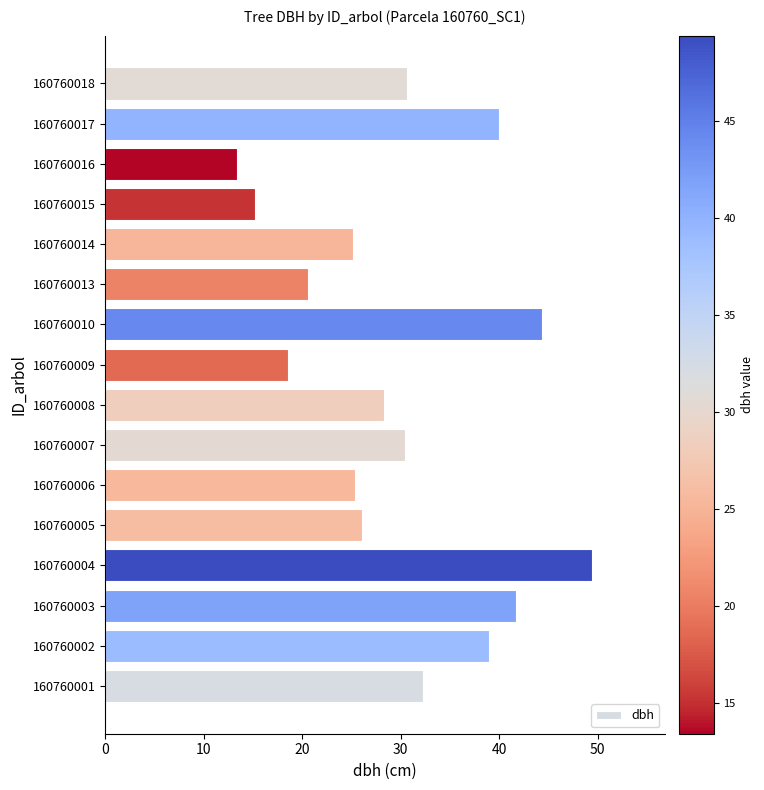

How many bars are there in total?

16